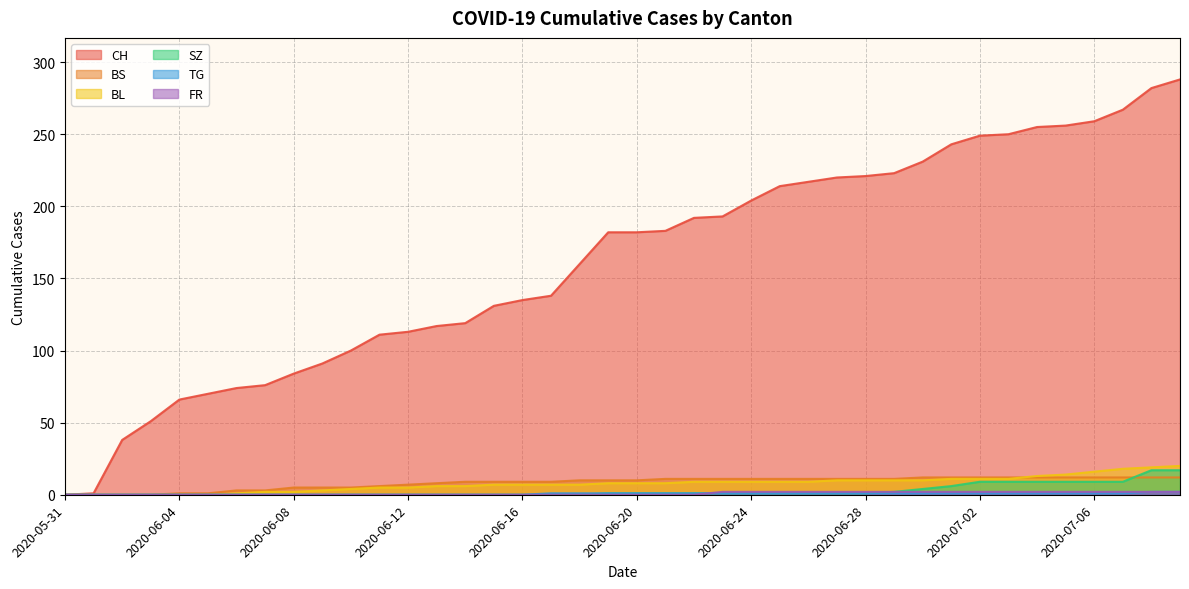

Where is BL nearest to the value 10?

2020-06-27